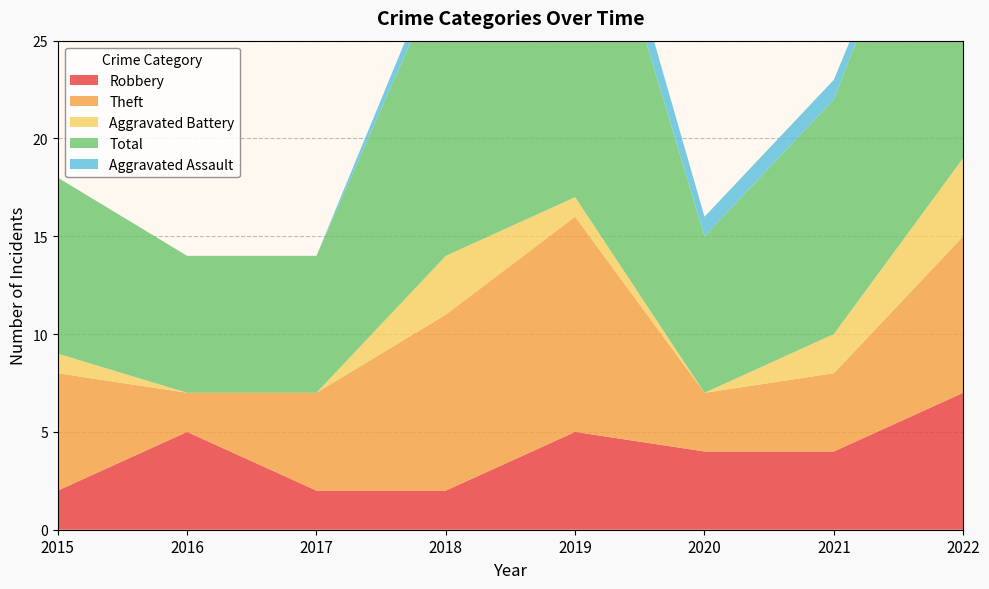

Reading right to left, what are all the values shown in this chart?

Robbery: 2022=7	2021=4	2020=4	2019=5	2018=2	2017=2	2016=5	2015=2
Theft: 2022=8	2021=4	2020=3	2019=11	2018=9	2017=5	2016=2	2015=6
Aggravated Battery: 2022=4	2021=2	2020=0	2019=1	2018=3	2017=0	2016=0	2015=1
Total: 2022=20	2021=12	2020=8	2019=20	2018=15	2017=7	2016=7	2015=9
Aggravated Assault: 2022=0	2021=1	2020=1	2019=2	2018=1	2017=0	2016=0	2015=0